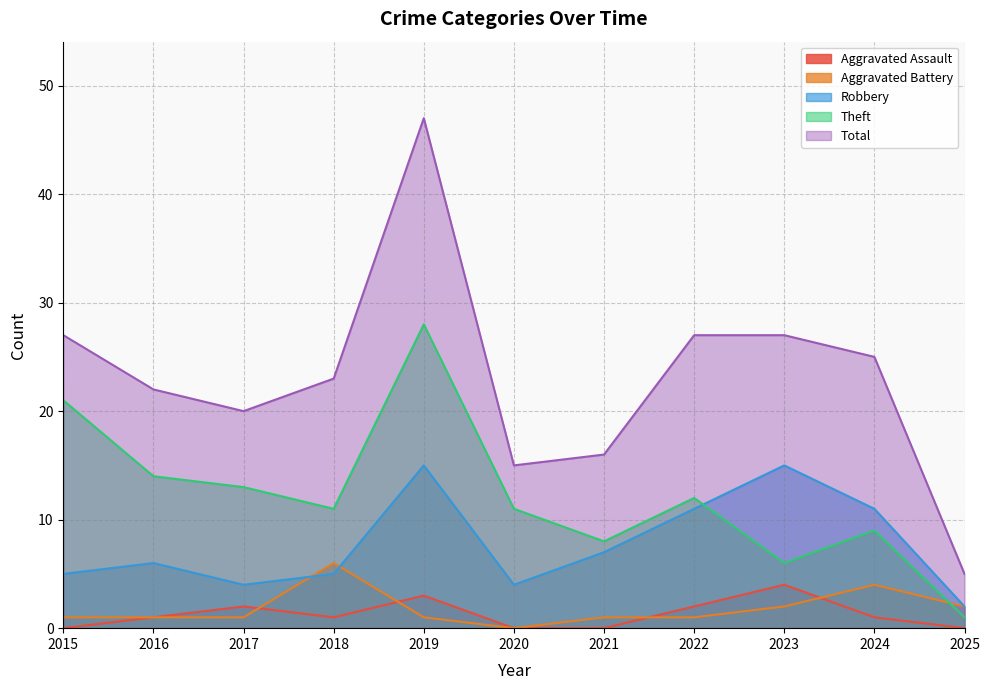

Reading left to right, list all the values displayed in this chart.

Aggravated Assault: 0	1	2	1	3	0	0	2	4	1	0
Aggravated Battery: 1	1	1	6	1	0	1	1	2	4	2
Robbery: 5	6	4	5	15	4	7	11	15	11	2
Theft: 21	14	13	11	28	11	8	12	6	9	1
Total: 27	22	20	23	47	15	16	27	27	25	5